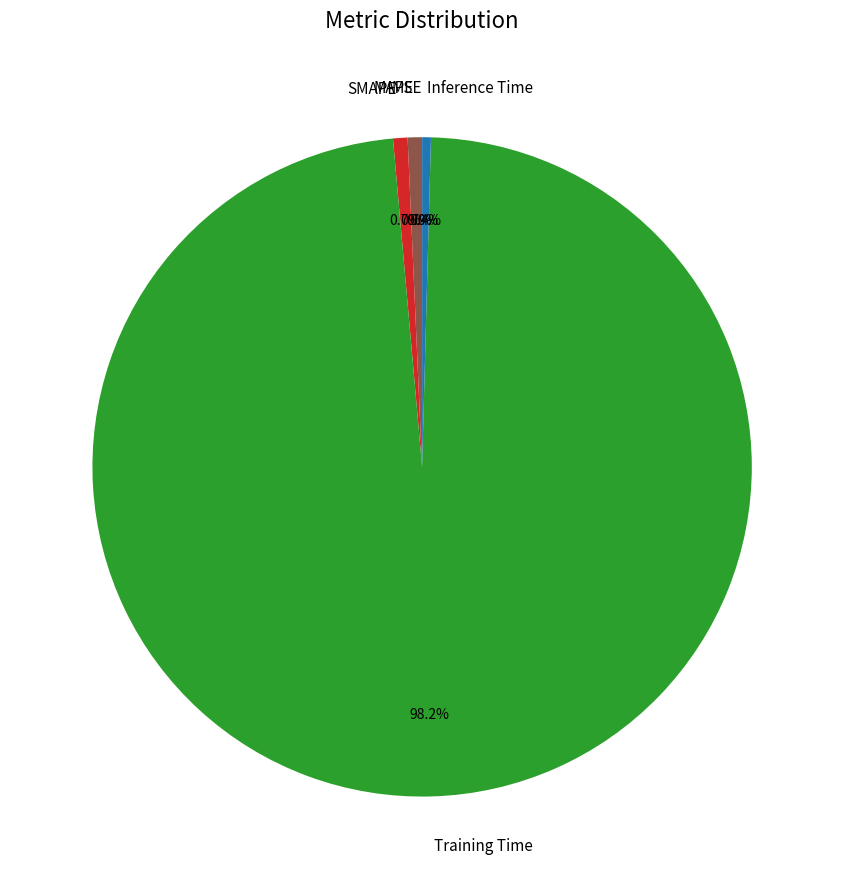

To the nearest percent, what is the average slice percentage?

20%